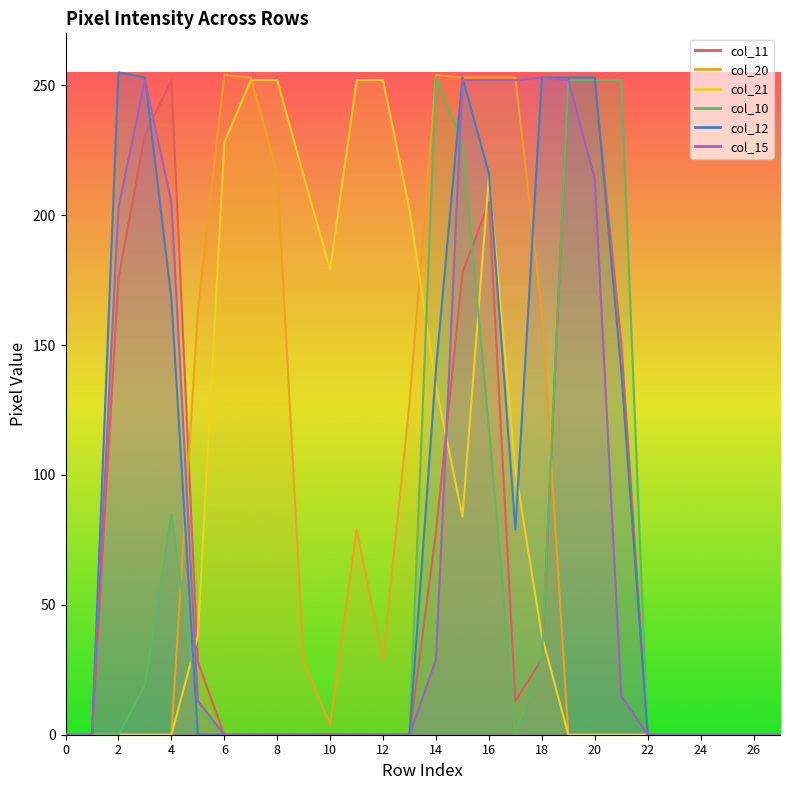

Does the chart have visible grid lines?

No